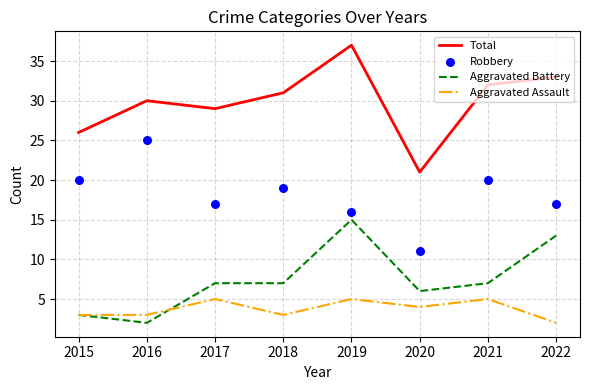

Which series has the largest total across all categories?

Total